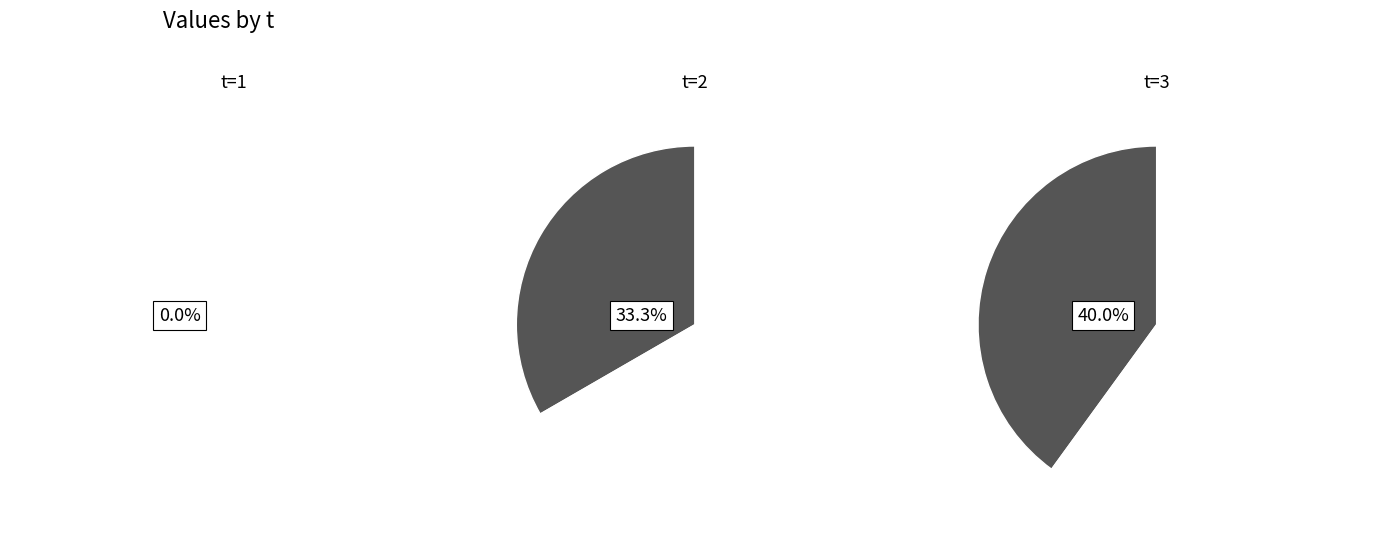

Rank the categories by e value from lowest to highest.

1, 2, 3